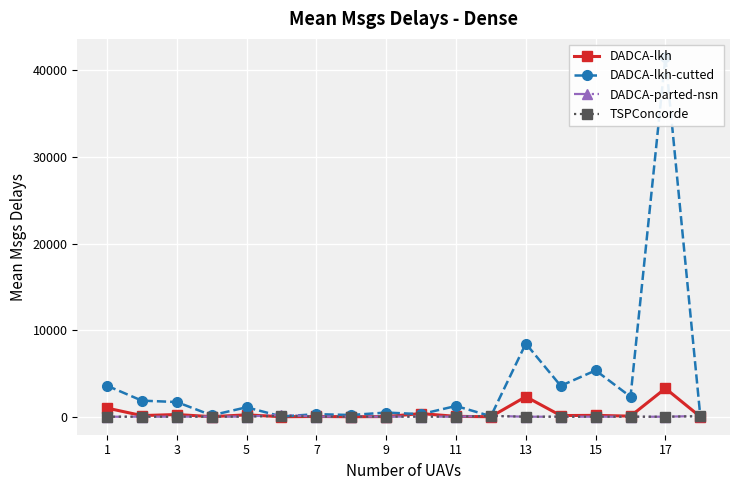

True or false: DADCA-lkh has more than 1 points higher than both neighbors.

True